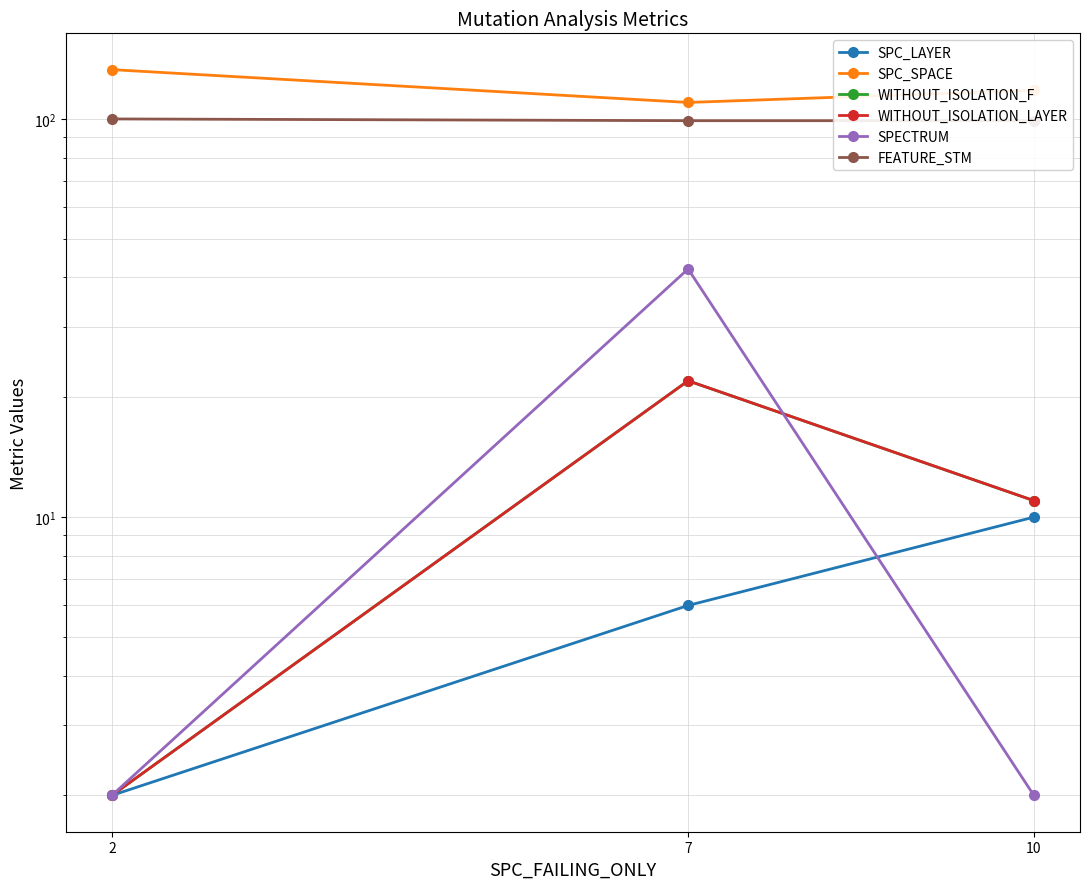

Count the SPC_LAYER values in the range 2 to 10.

3